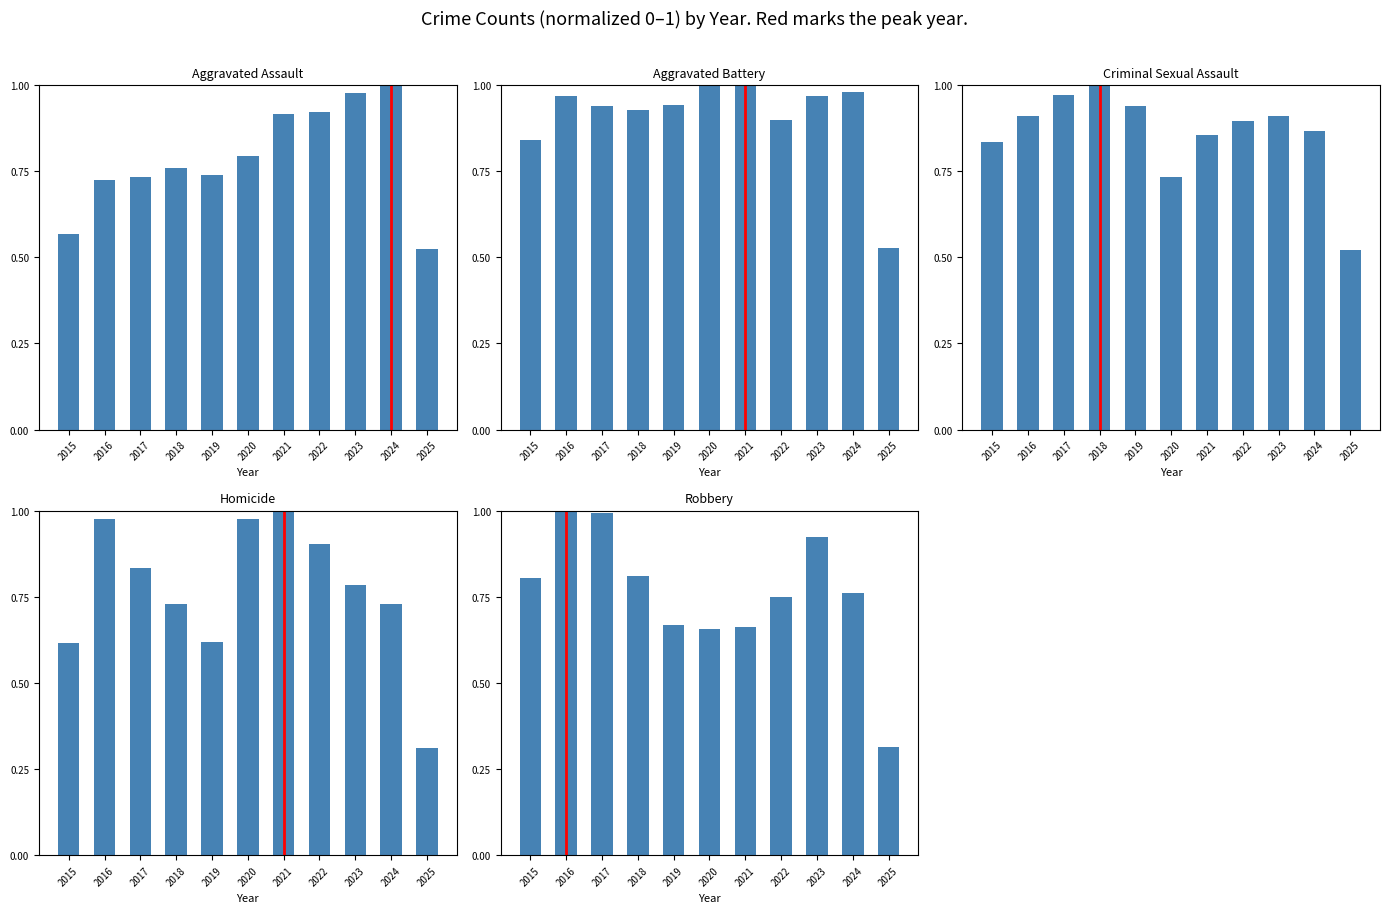

Is the value of Homicide at 2023 greater than the value of Criminal Sexual Assault at 2019?

No